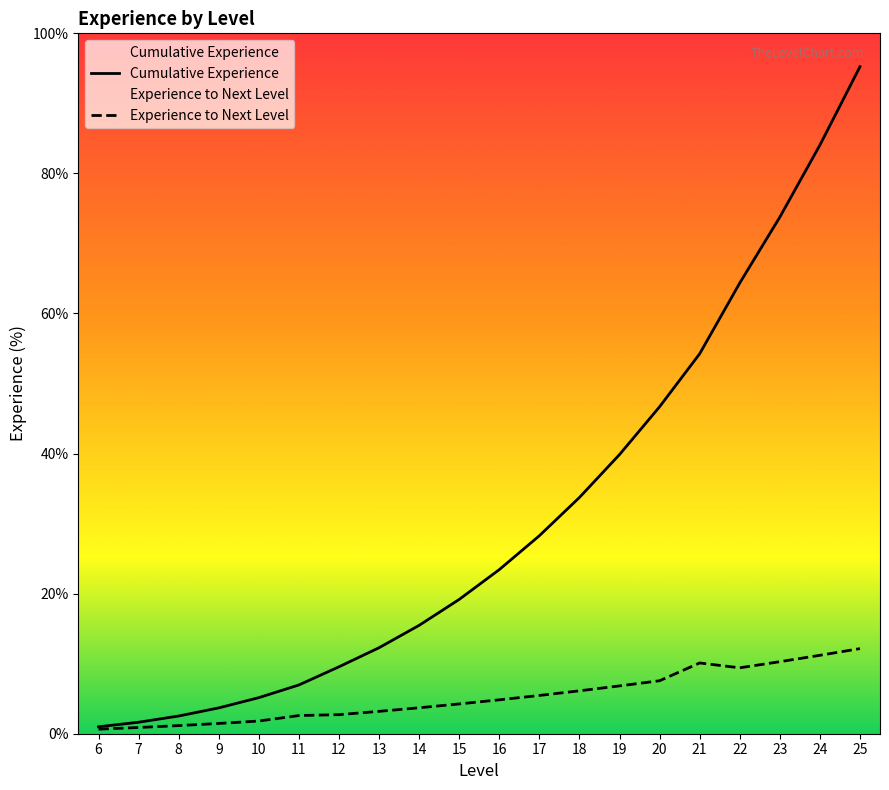

The Cumulative Experience series shows 64.3 at 22. True or false?

True